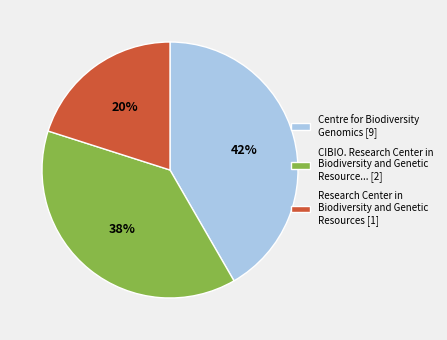

To the nearest percent, what is the average slice percentage?

33%